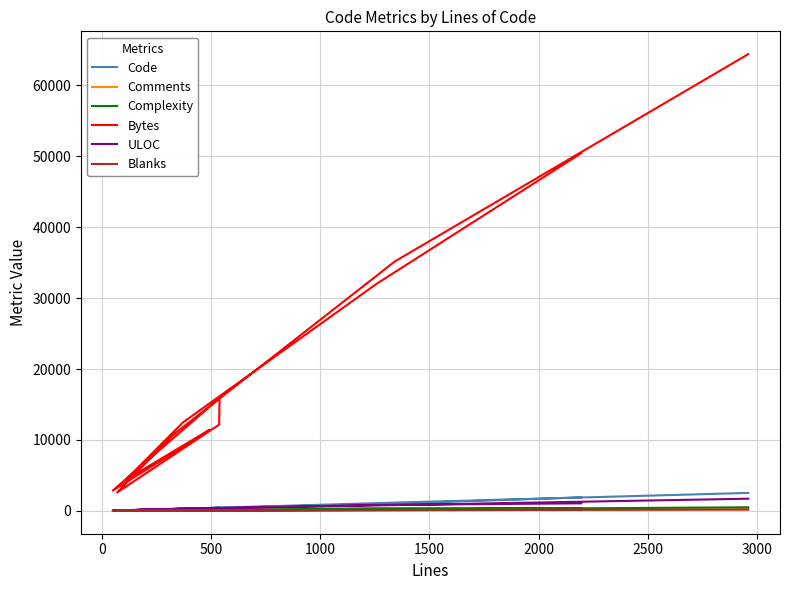

True or false: Code and Complexity intersect in this chart.

False